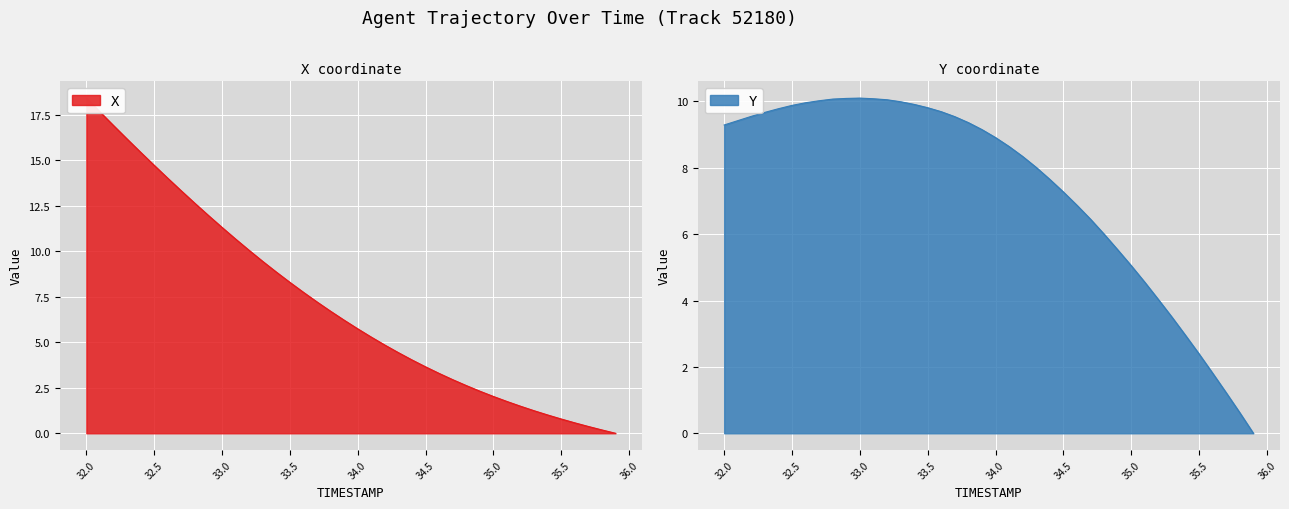

Which category has the highest value across all series?

32.0